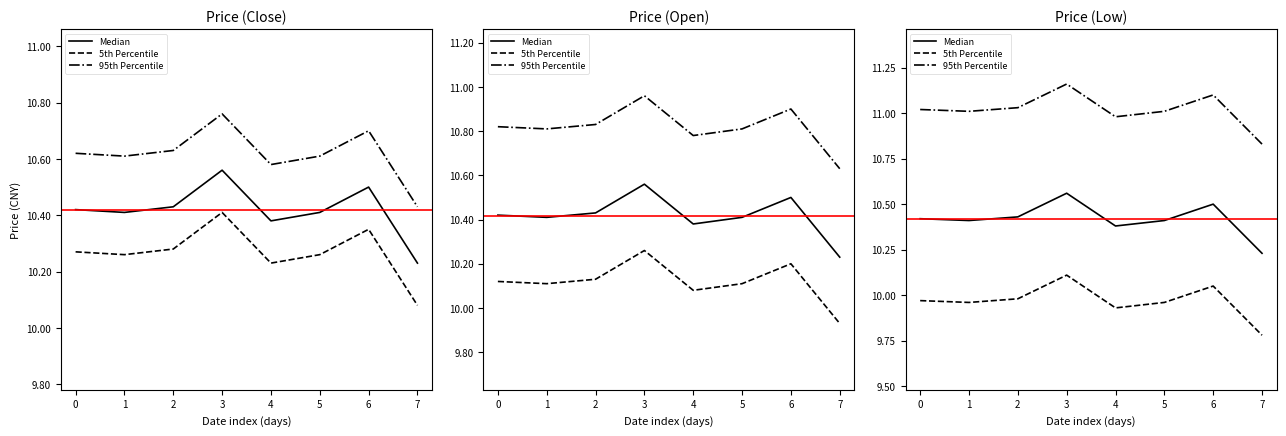

Does the chart display data point markers on the line(s)?

No